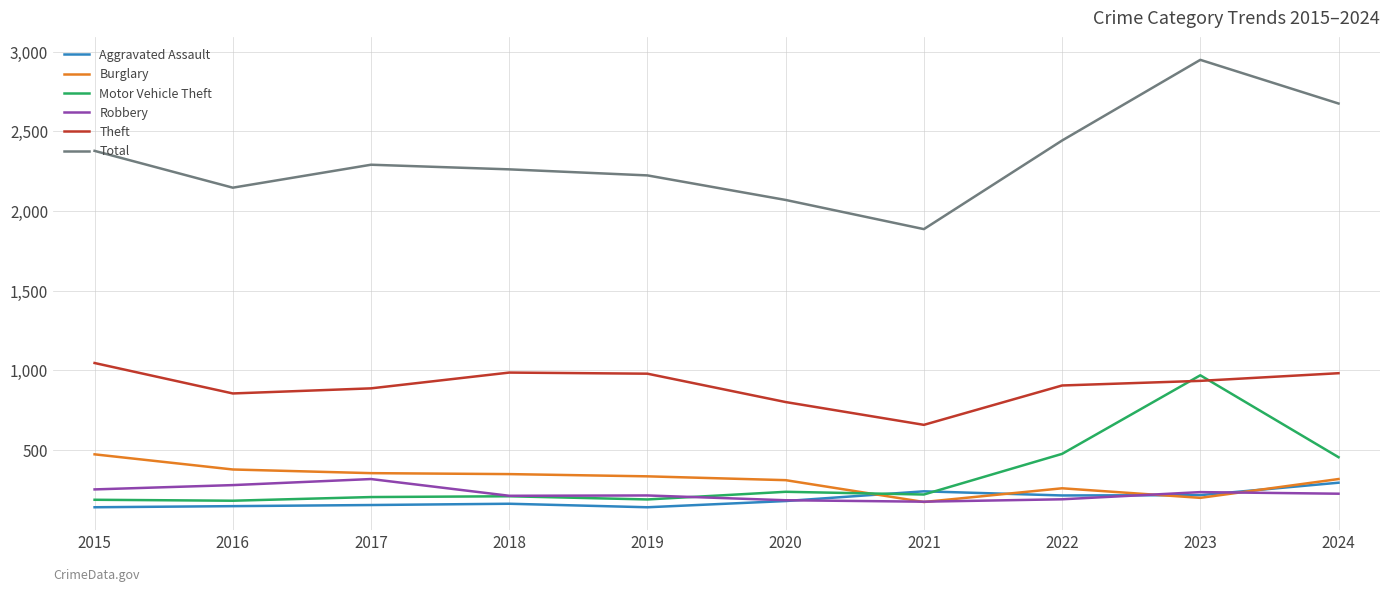

True or false: Total and Motor Vehicle Theft intersect in this chart.

False